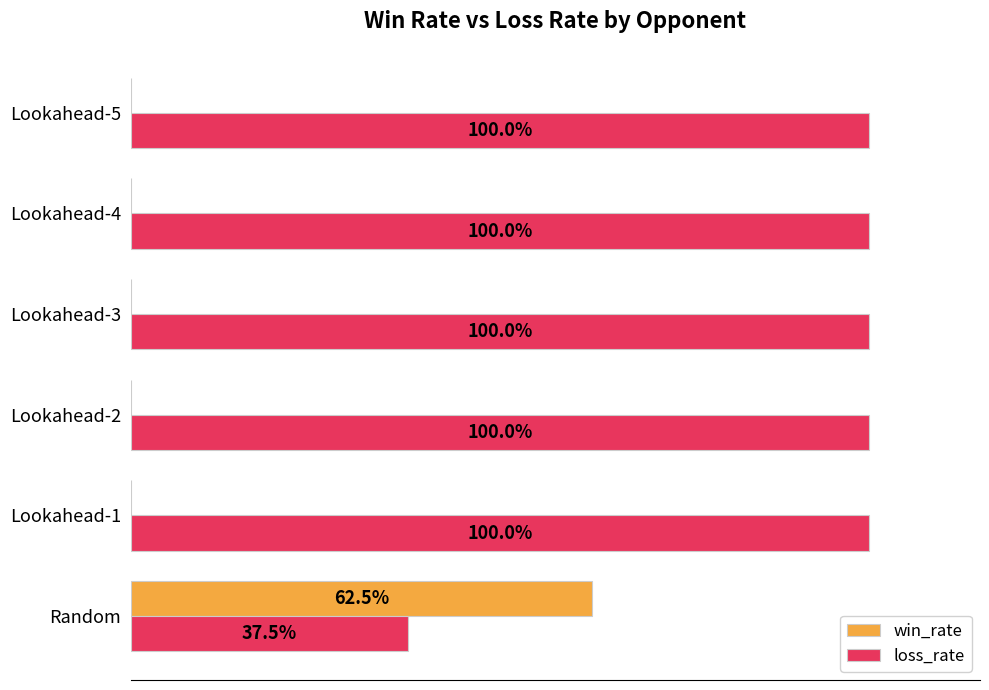

What are all the series names shown in the legend?

win_rate, loss_rate